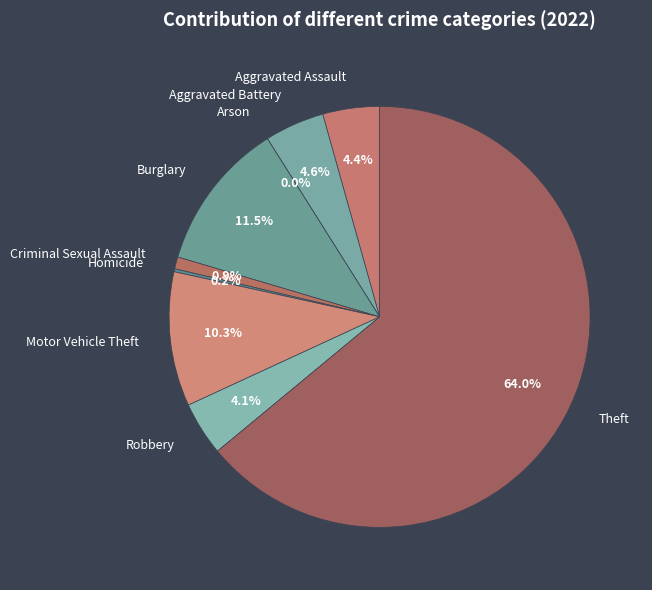

Which slice represents more than half of the pie?

Theft